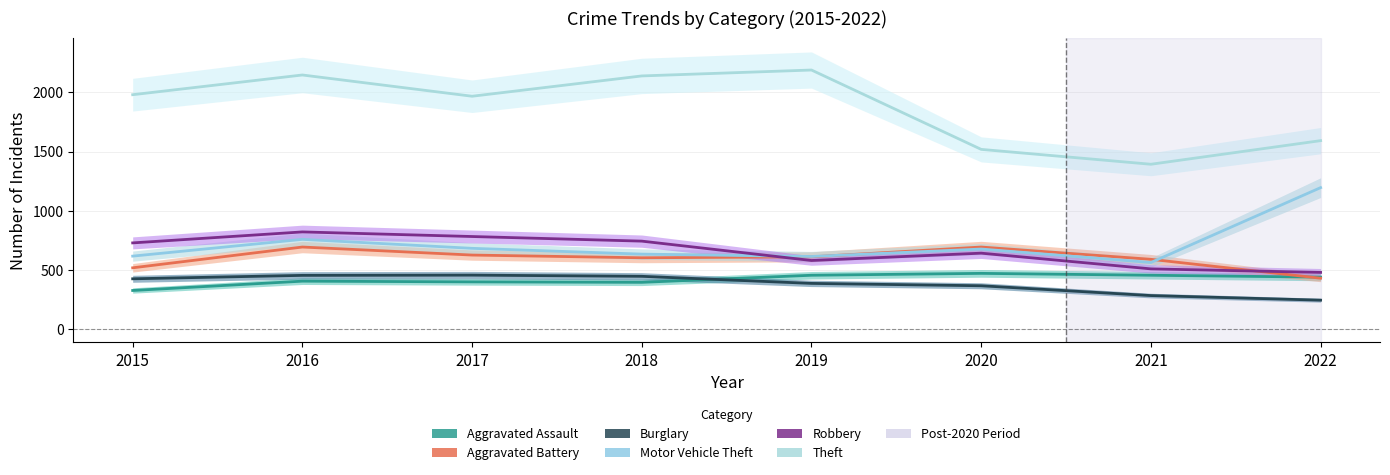

List the series in order of their peak value, lowest first.

Burglary, Aggravated Assault, Aggravated Battery, Robbery, Motor Vehicle Theft, Theft